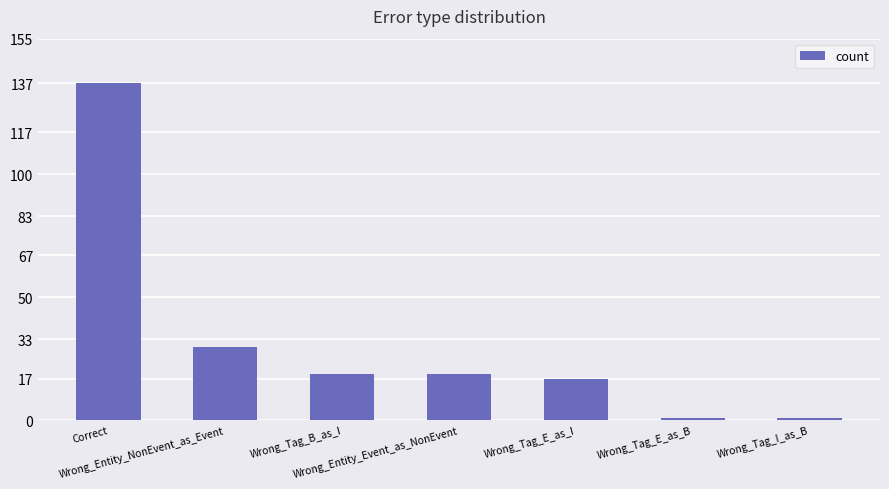

How many values are below 19?

3